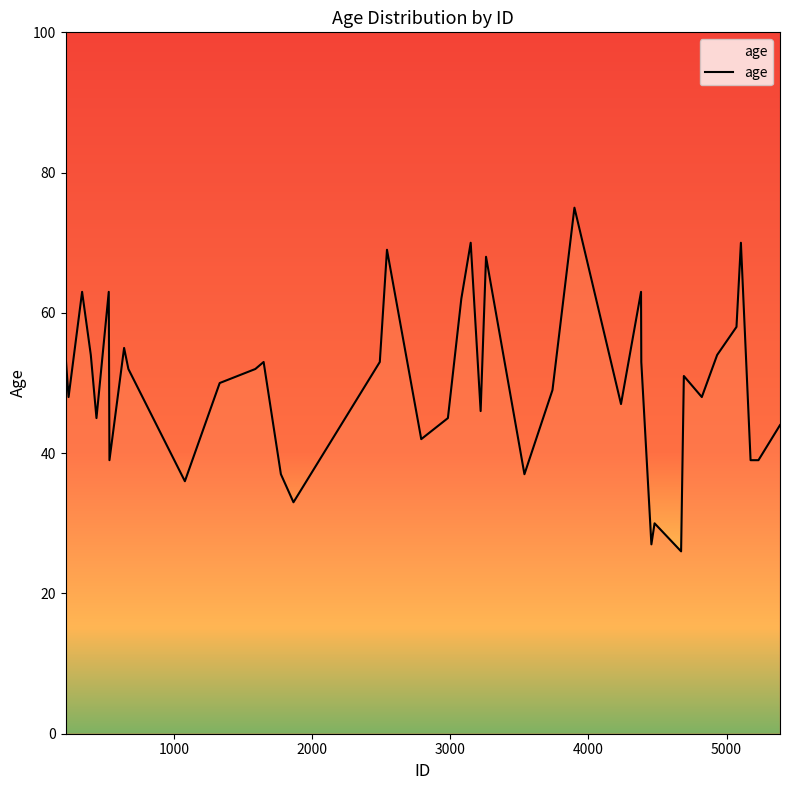

What is the minimum value shown in the chart?

26